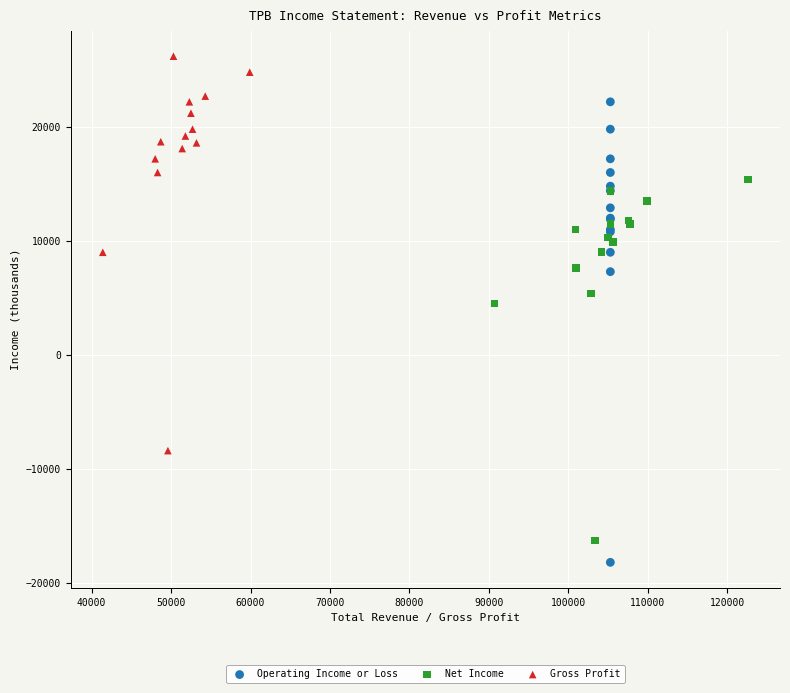

Which series has the largest Y range (max minus min)?

Operating Income or Loss